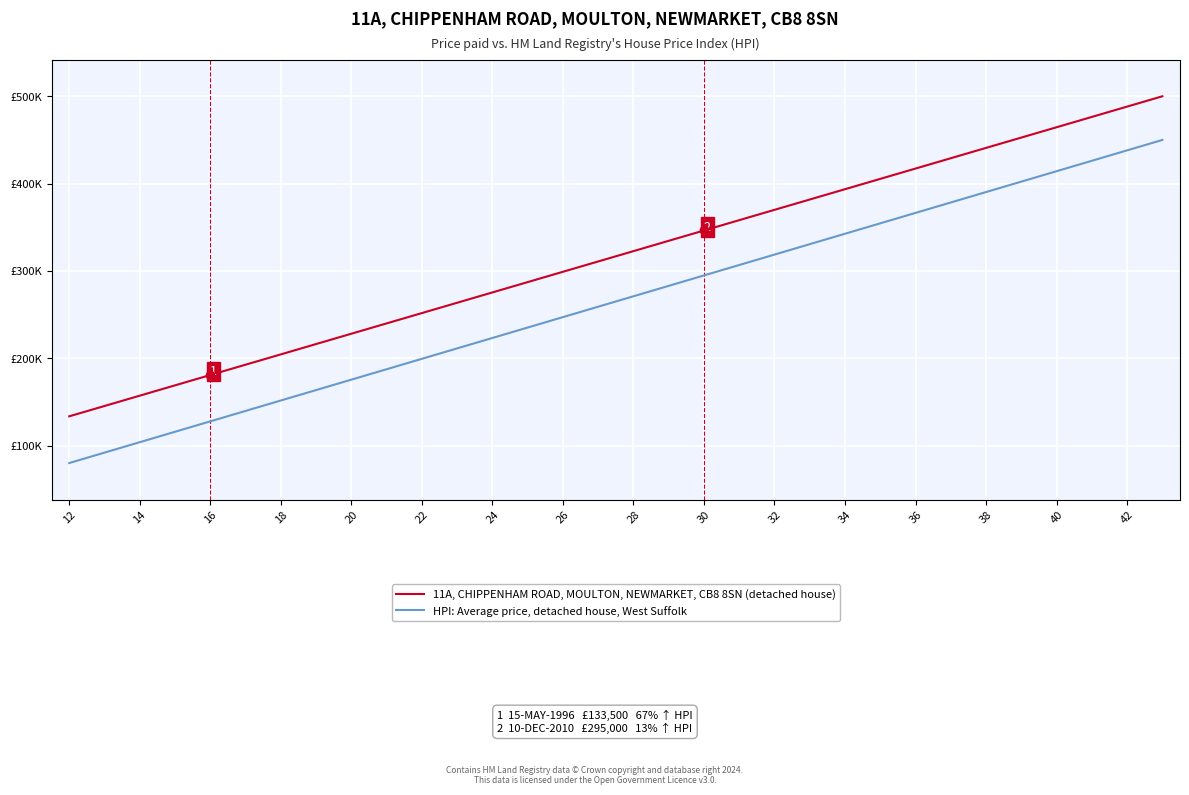

What is the value of the HPI: Average price, detached house, West Suffolk point at the 3rd from the left?

103871.0